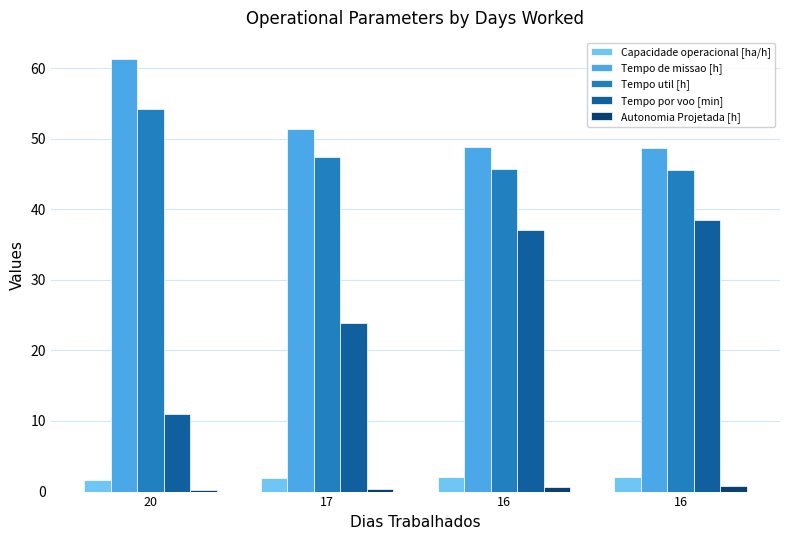

What are all the series names shown in the legend?

Capacidade operacional [ha/h], Tempo de missao [h], Tempo util [h], Tempo por voo [min], Autonomia Projetada [h]